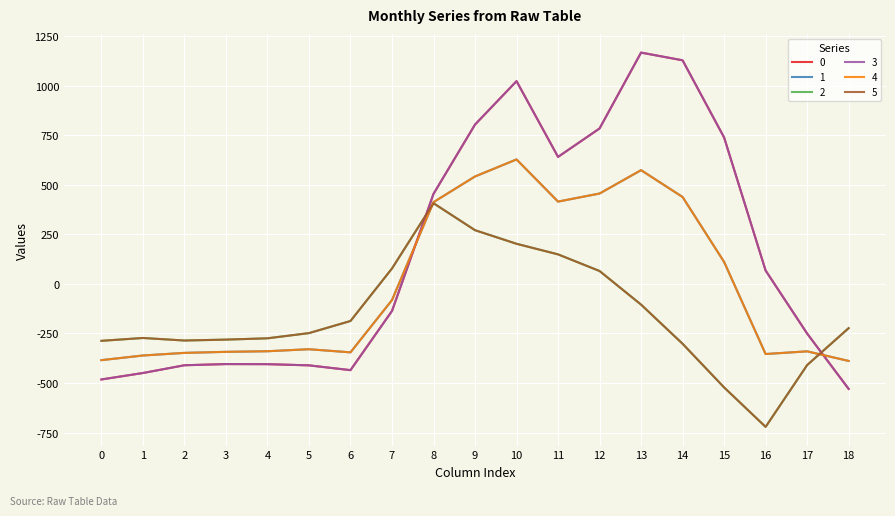

Is this an area chart (filled region under the line)?

No